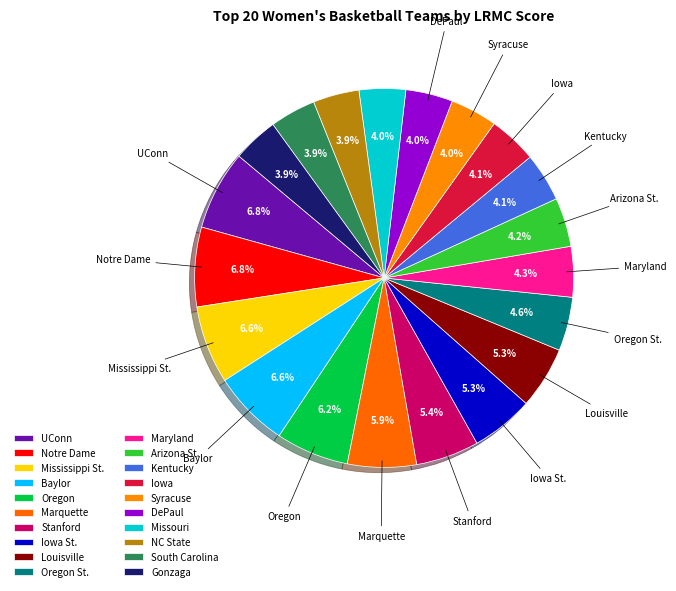

Does South Carolina represent more than half of the total?

No